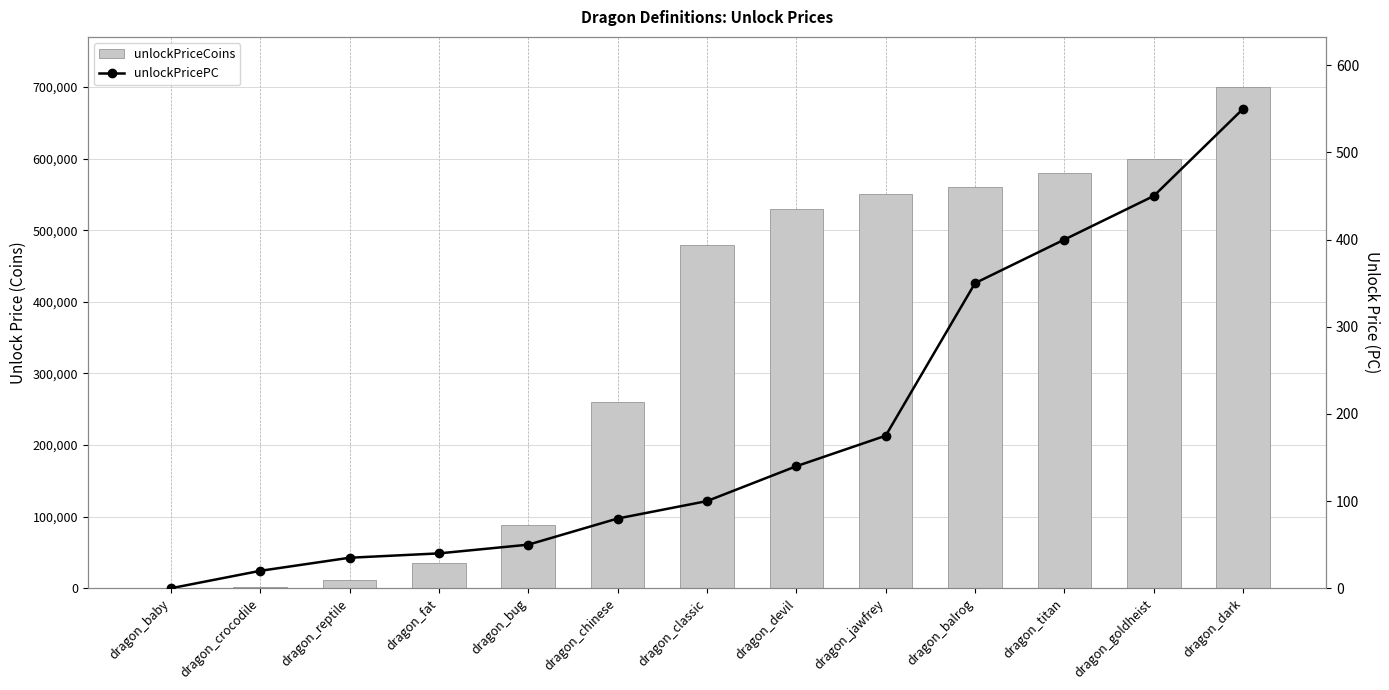

What is the difference between the second highest and minimum values in the unlockPricePC series?

450